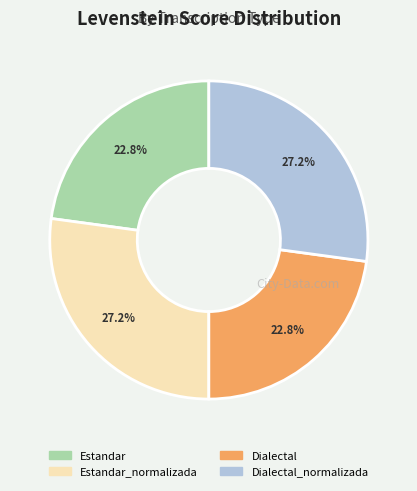

Which has a higher value, Estandar or Estandar_normalizada?

Estandar_normalizada